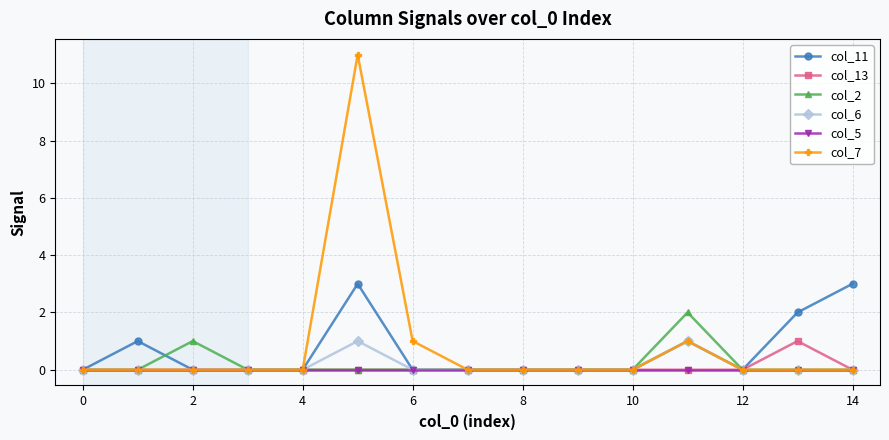

What is the maximum value shown in the chart?

11